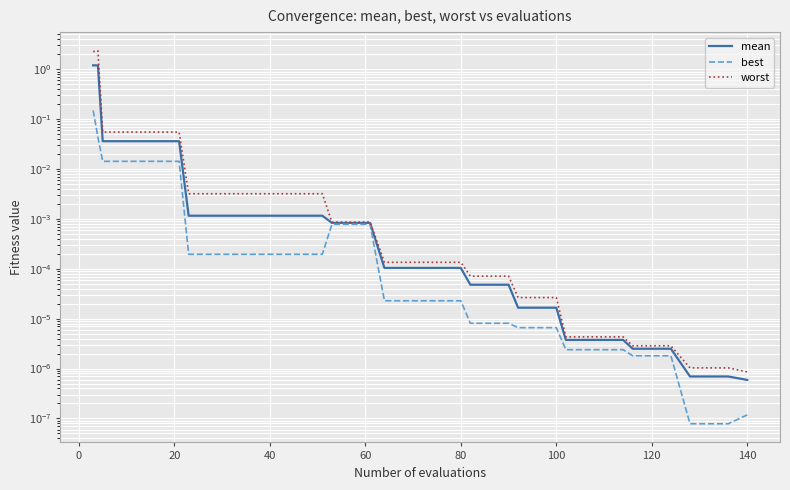

What is the difference between the maximum and second lowest values in the best series?

0.1